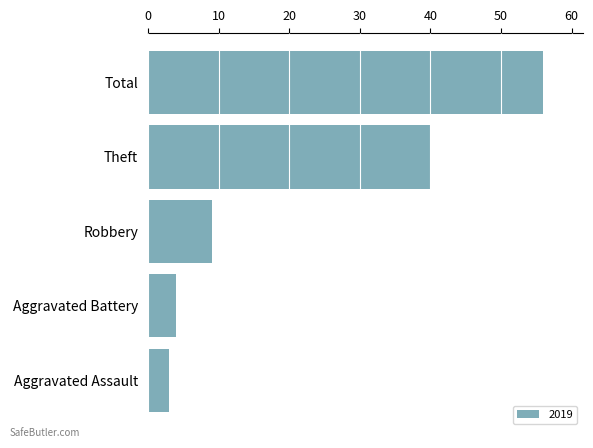

What is the difference between the maximum and minimum values?

53